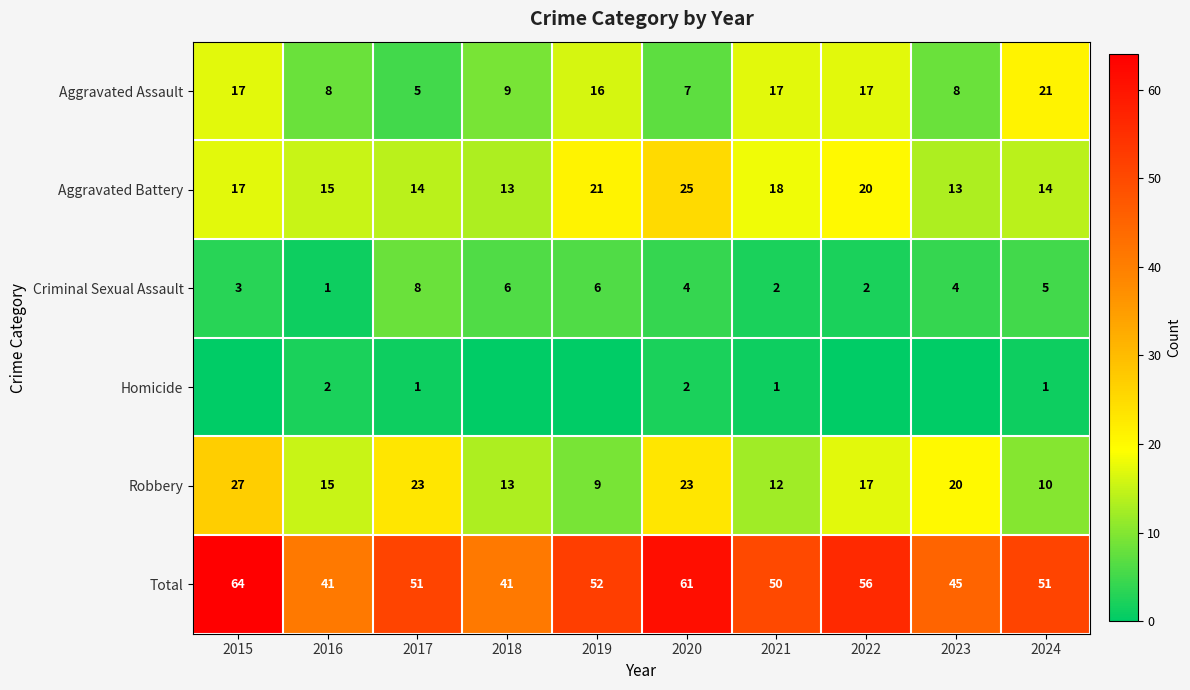

What is the sum of the Total values at 2022 and 2016?

97